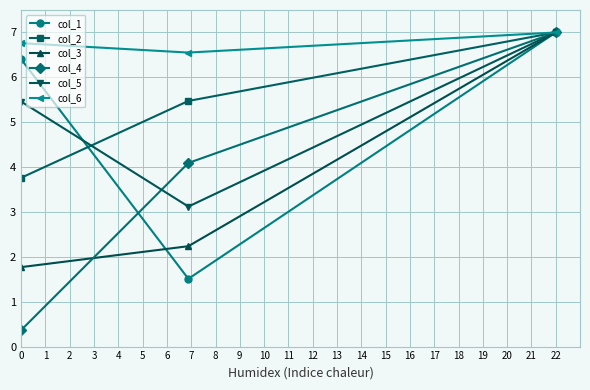

True or false: col_1 has a value of 8.7 at 0.

False